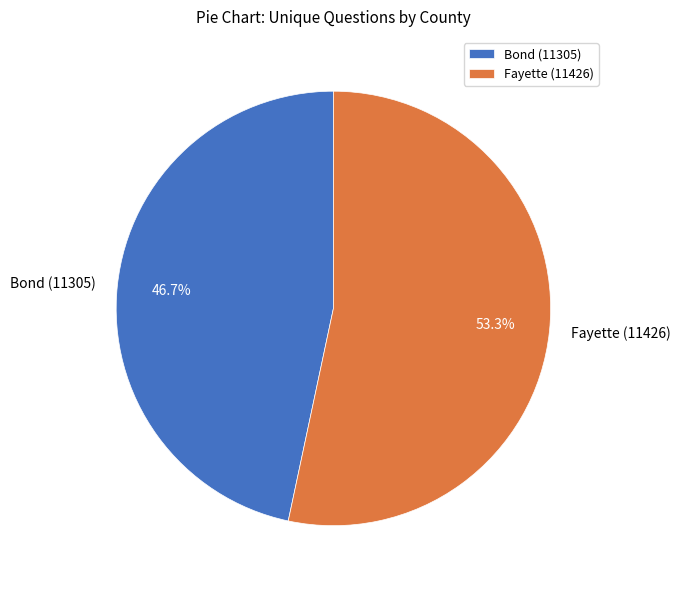

What is the smallest slice in the pie chart?

Bond (11305)